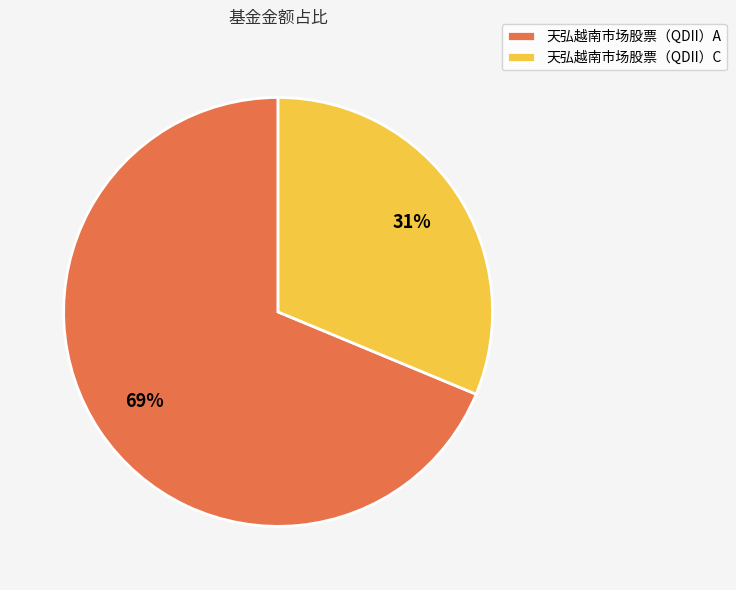

To the nearest percent, what percentage of the pie is 天弘越南市场股票（QDII）C?

31%